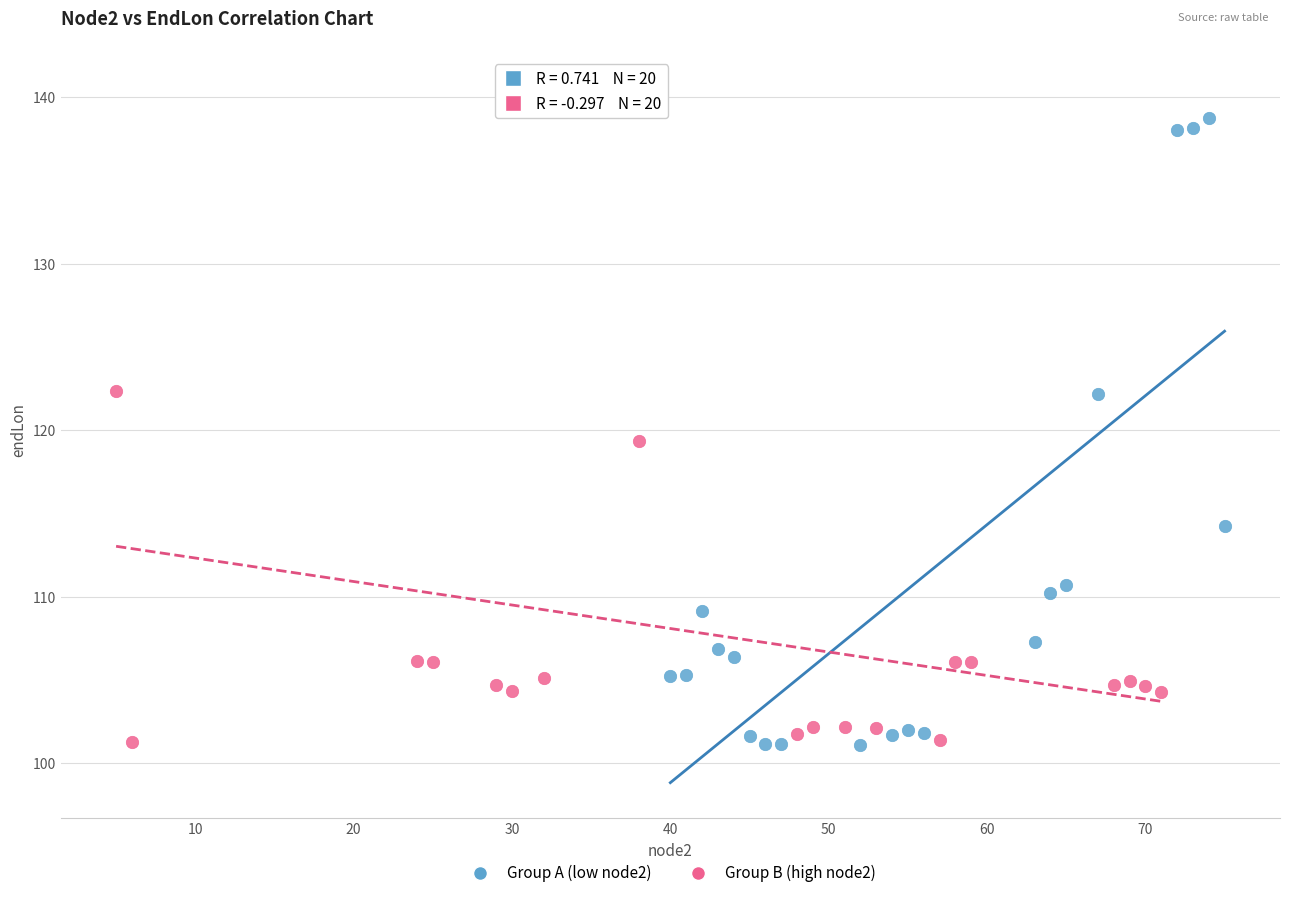

Which series reaches the maximum Y coordinate?

Group B (high node2)